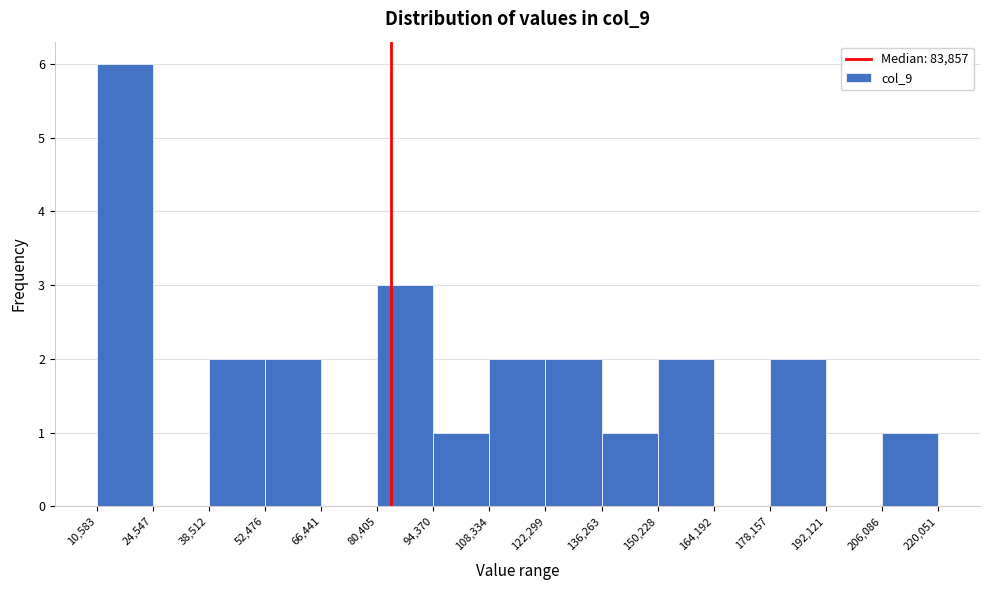

Which range on the x-axis has the tallest bar?

10,583 to 24,547